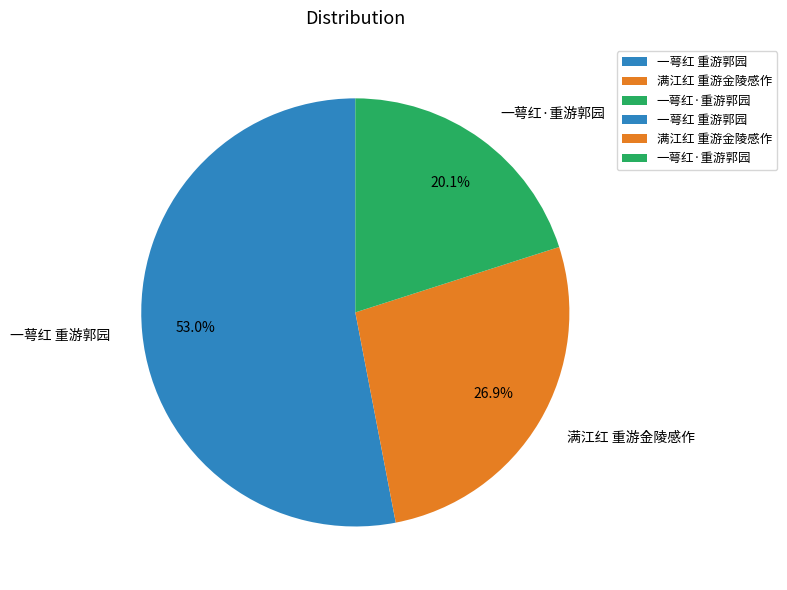

To the nearest percent, what percentage of the pie is 一萼红 重游郭园?

53%